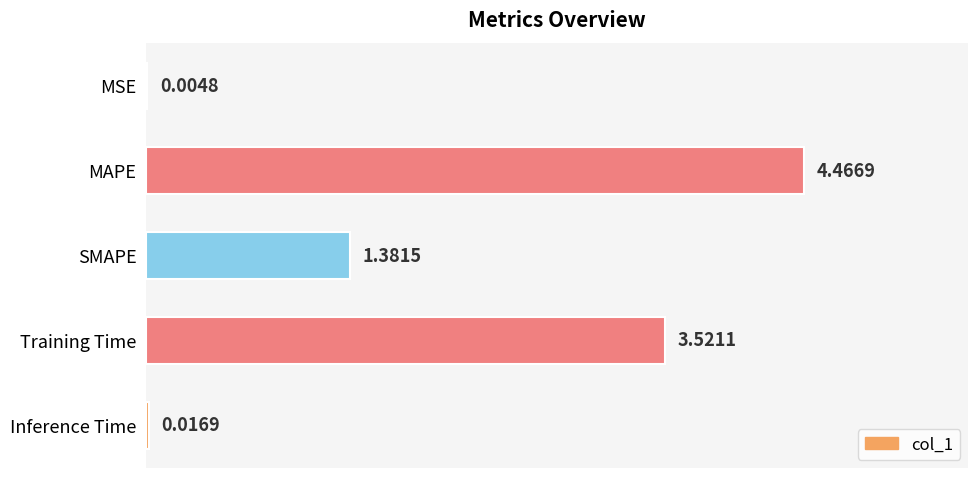

What is the sum of all values?

9.4